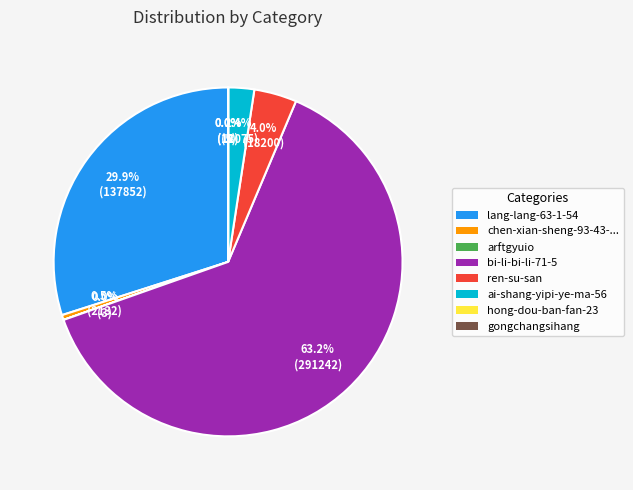

Does any single category account for the majority?

Yes